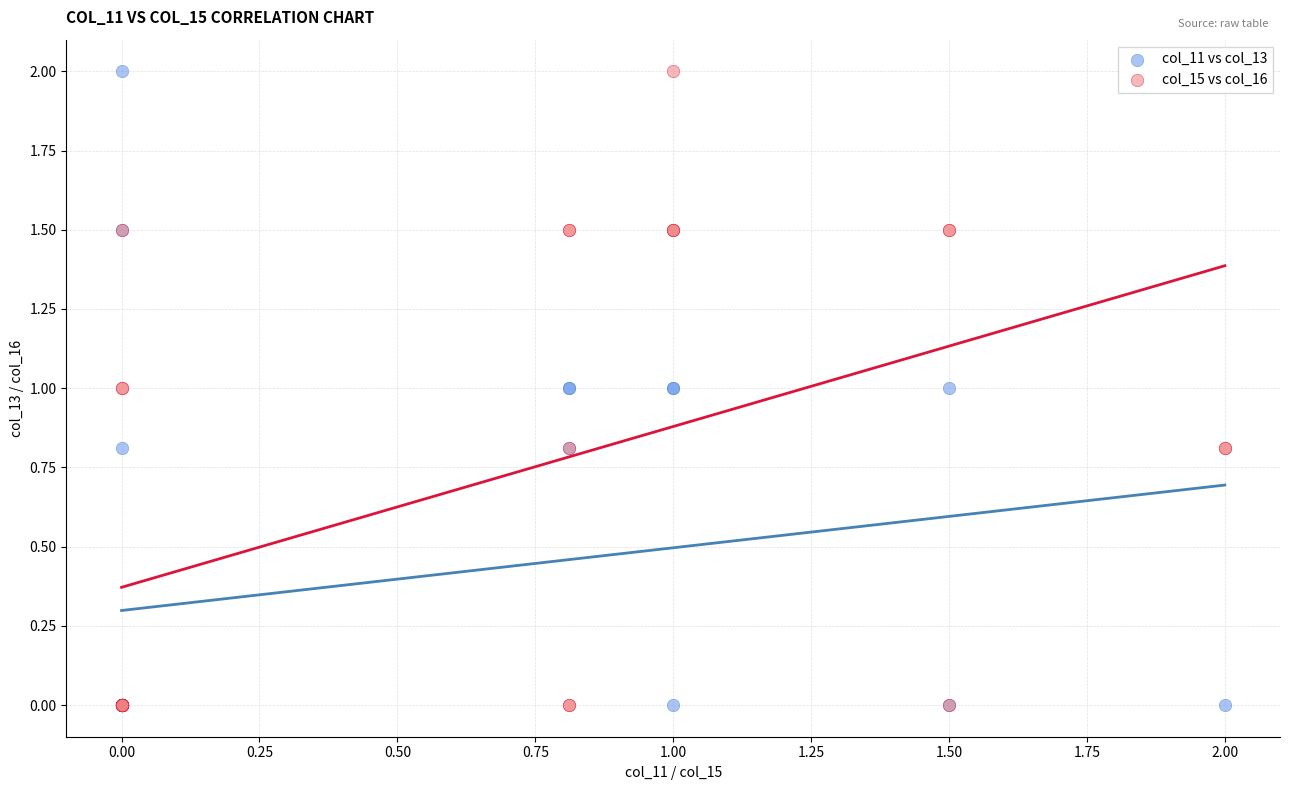

What are all the series names shown in the legend?

col_11 vs col_13, col_15 vs col_16